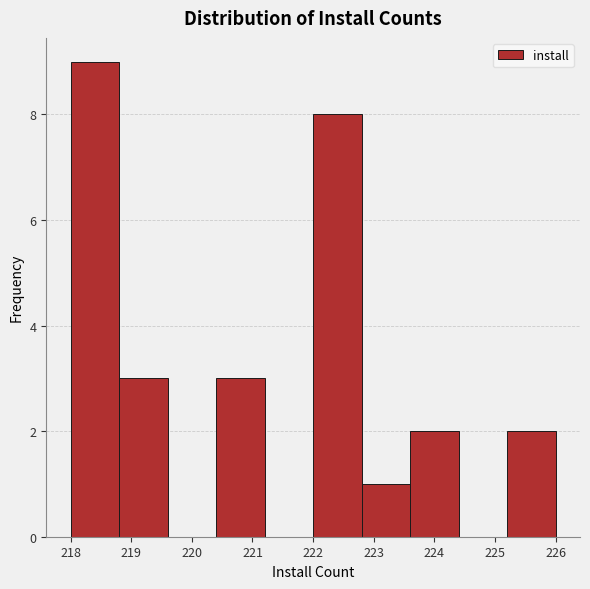

Reading left to right, list every bar in this chart as the range it spans on the x-axis followed by its height. The values are not printed on the chart, so give them approximately, as read against the axis.

218.0 to 218.8: 9
218.8 to 219.6: 3
219.6 to 220.4: 0
220.4 to 221.2: 3
221.2 to 222.0: 0
222.0 to 222.8: 8
222.8 to 223.6: 1
223.6 to 224.4: 2
224.4 to 225.2: 0
225.2 to 226.0: 2